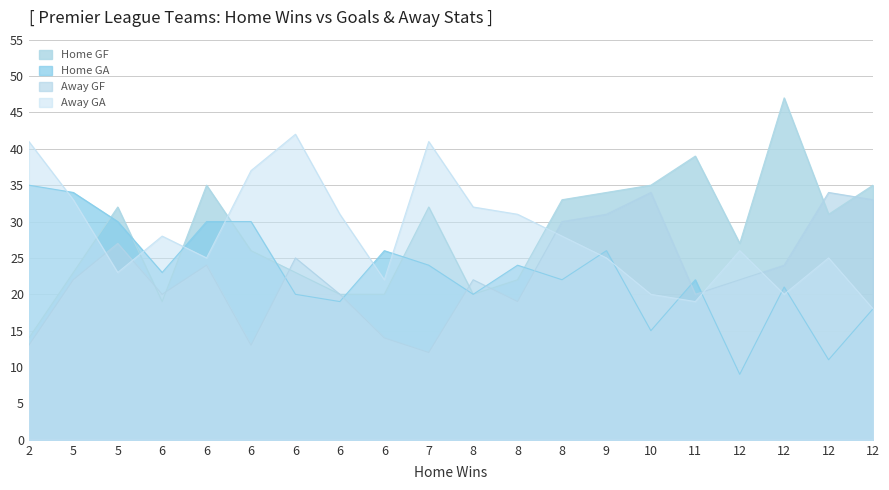

What is the difference between the maximum and second lowest values in the Home GA series?

24